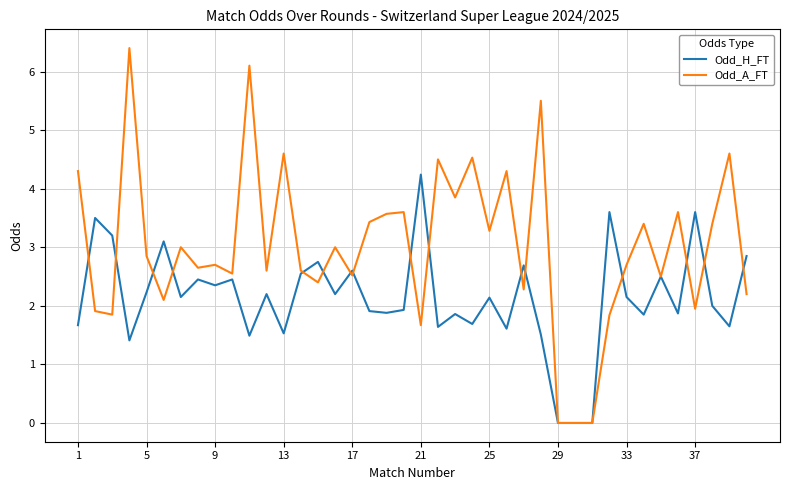

At how many categories does at least one series exceed 5?

3